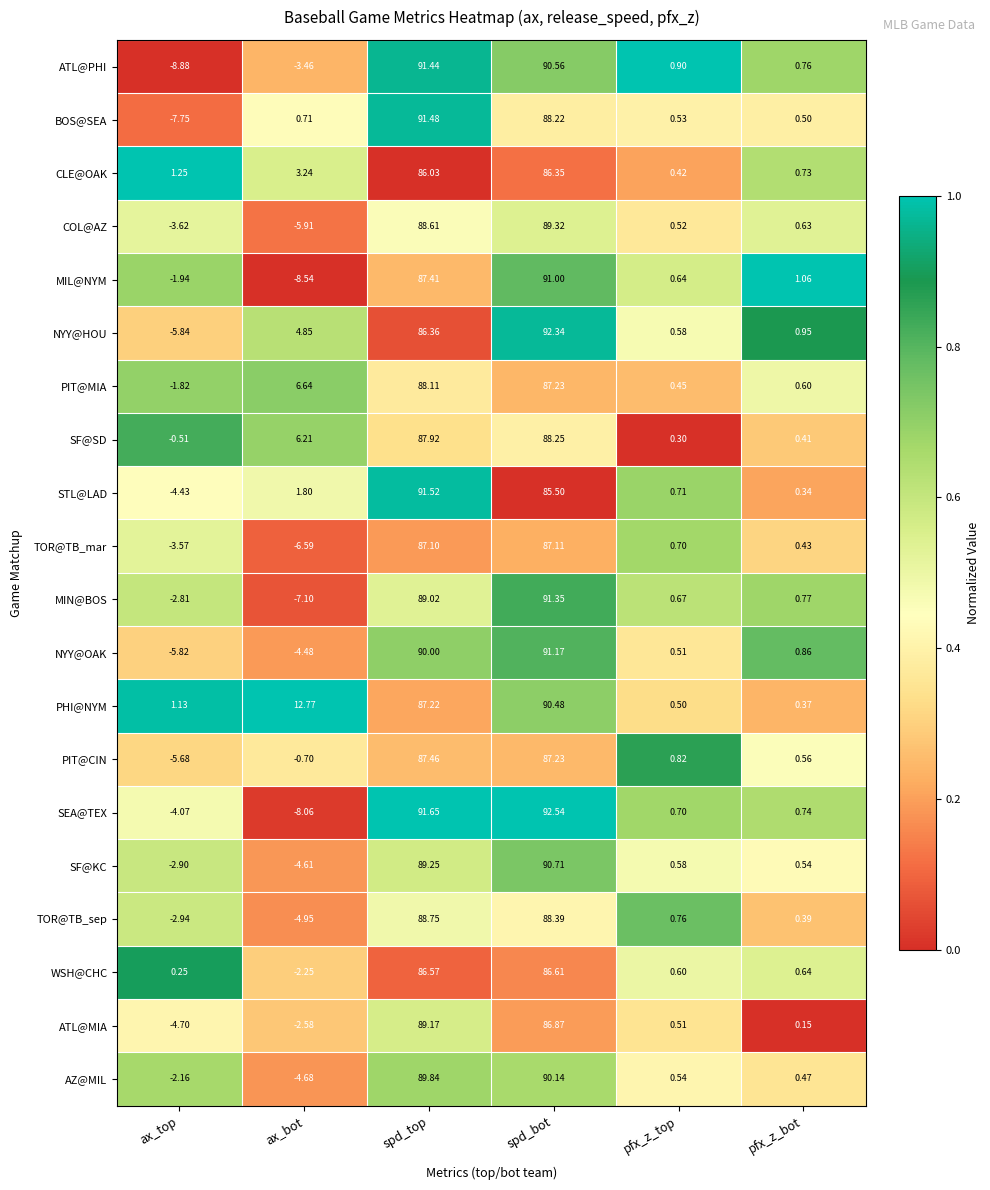

Which category has the highest value in the MIN@BOS series?

spd_bot